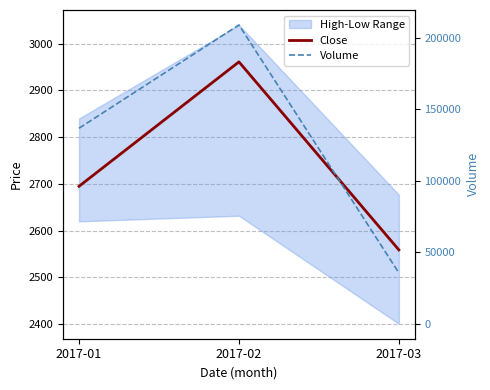

At how many categories does at least one series exceed 11999?

3